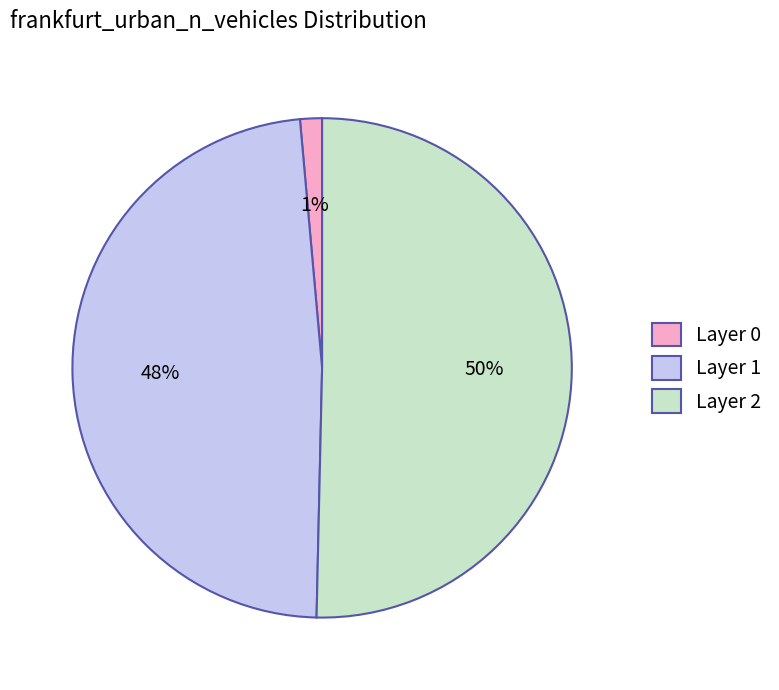

Which has a higher value, Layer 2 or Layer 1?

Layer 2